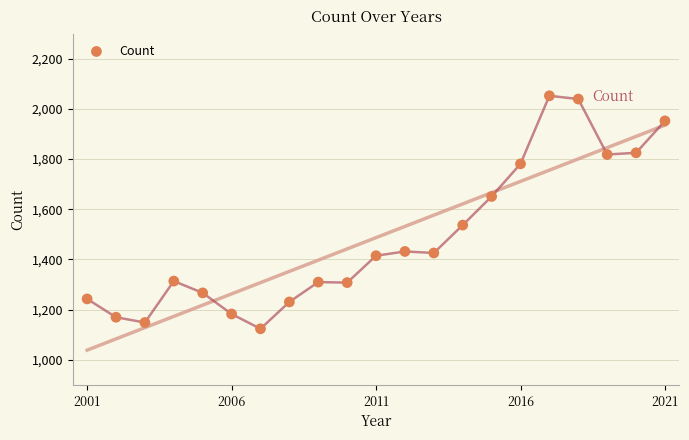

What is the range of Y values (max minus min)?

928